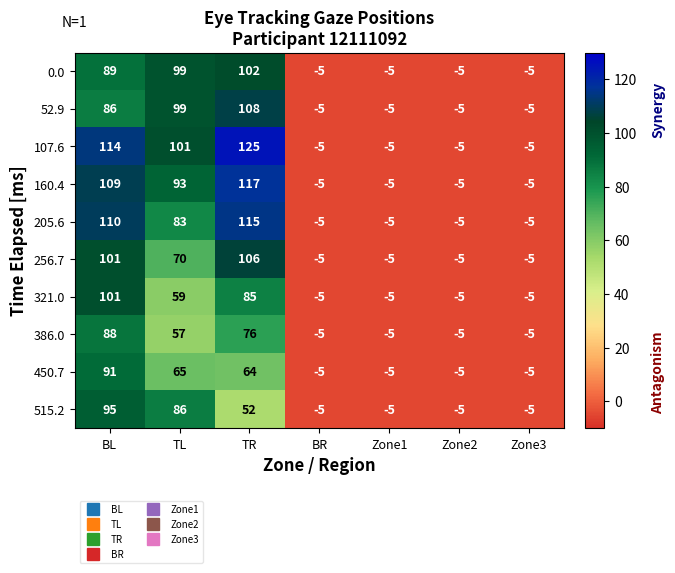

At which label does 0.0 reach its peak?

TR